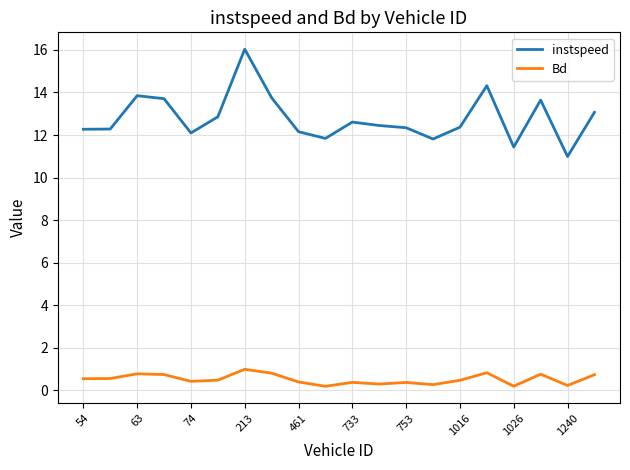

What is the difference between the second highest and minimum values in the instspeed series?

3.3